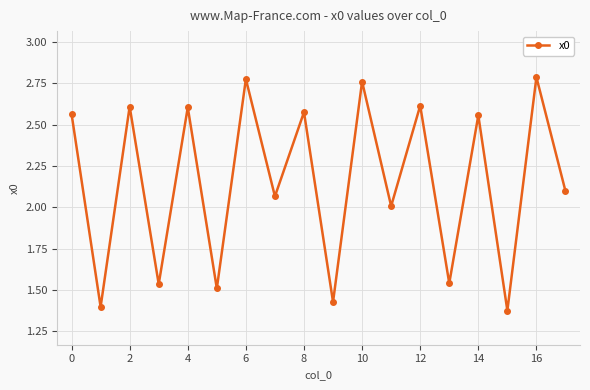

What is the sum of all values?

38.8